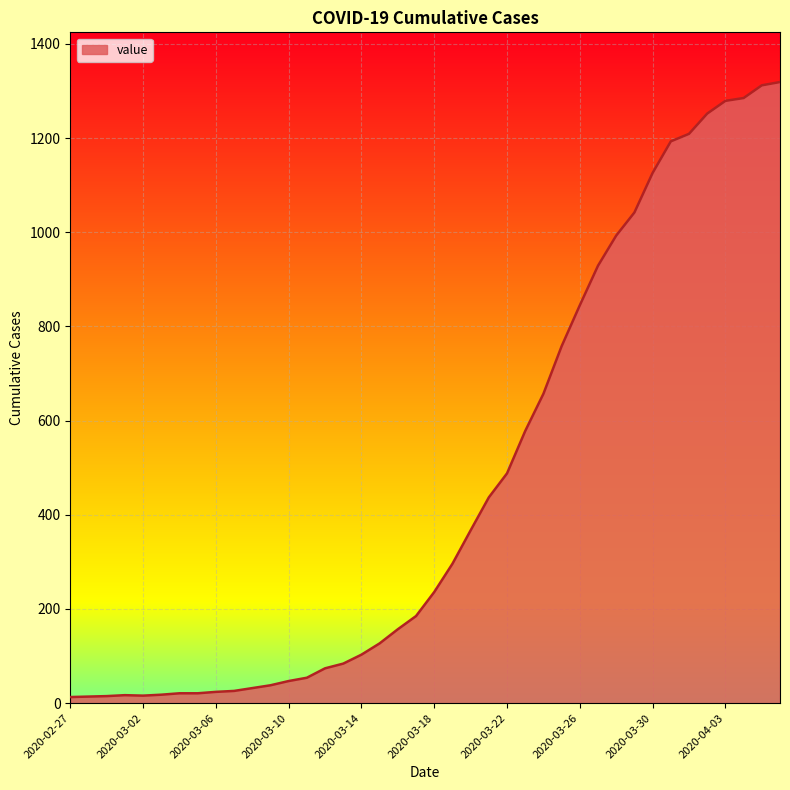

What is the difference between the maximum and minimum values?

1306